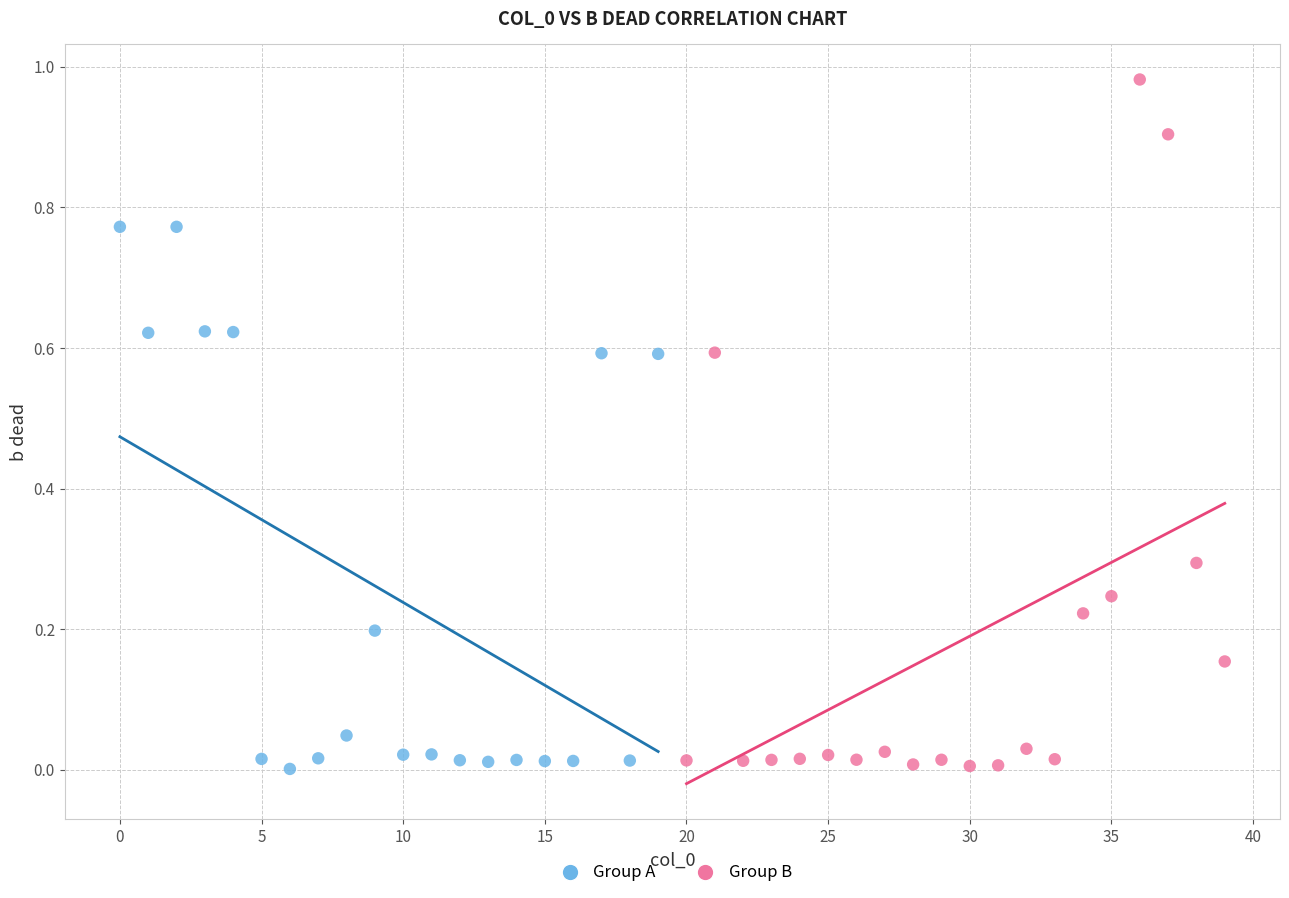

What are all the series names shown in the legend?

Group A, Group B